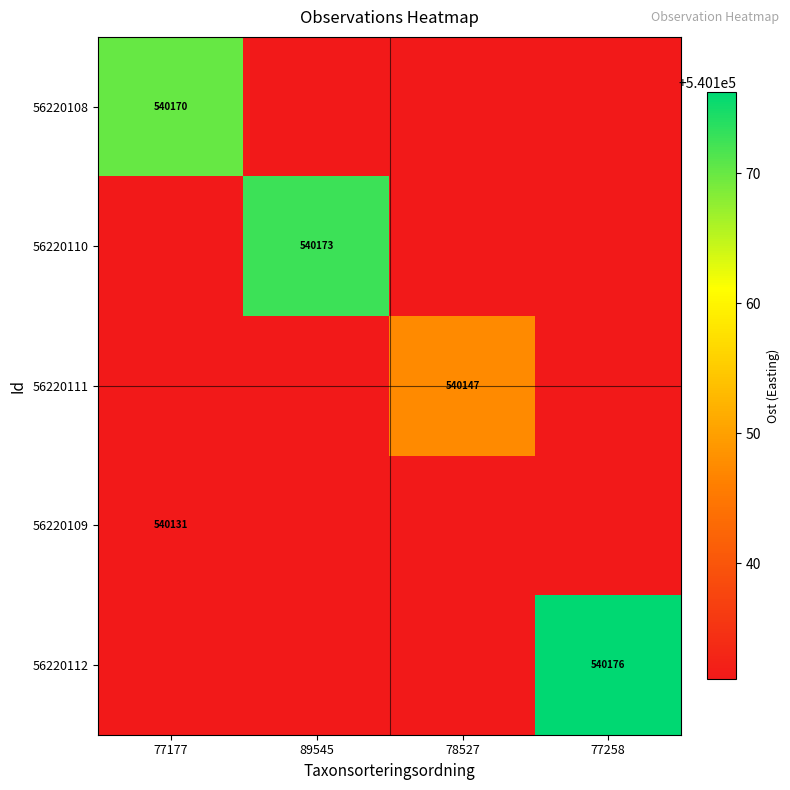

At how many categories does at least one series exceed 540137?

4